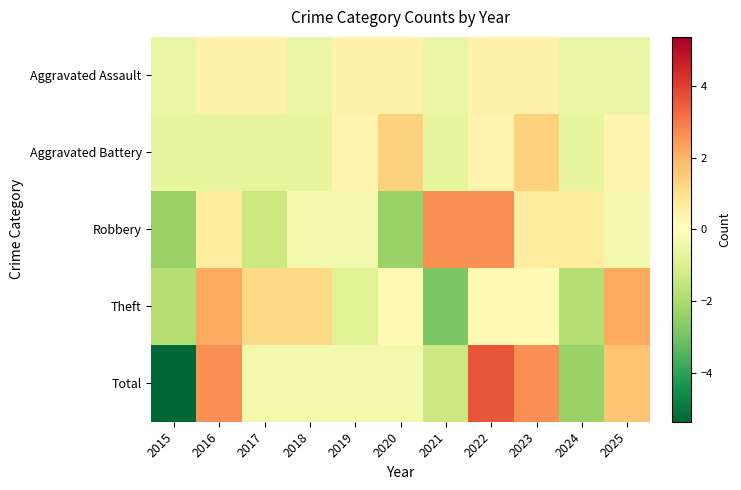

What is the maximum value shown in the chart?

3.6